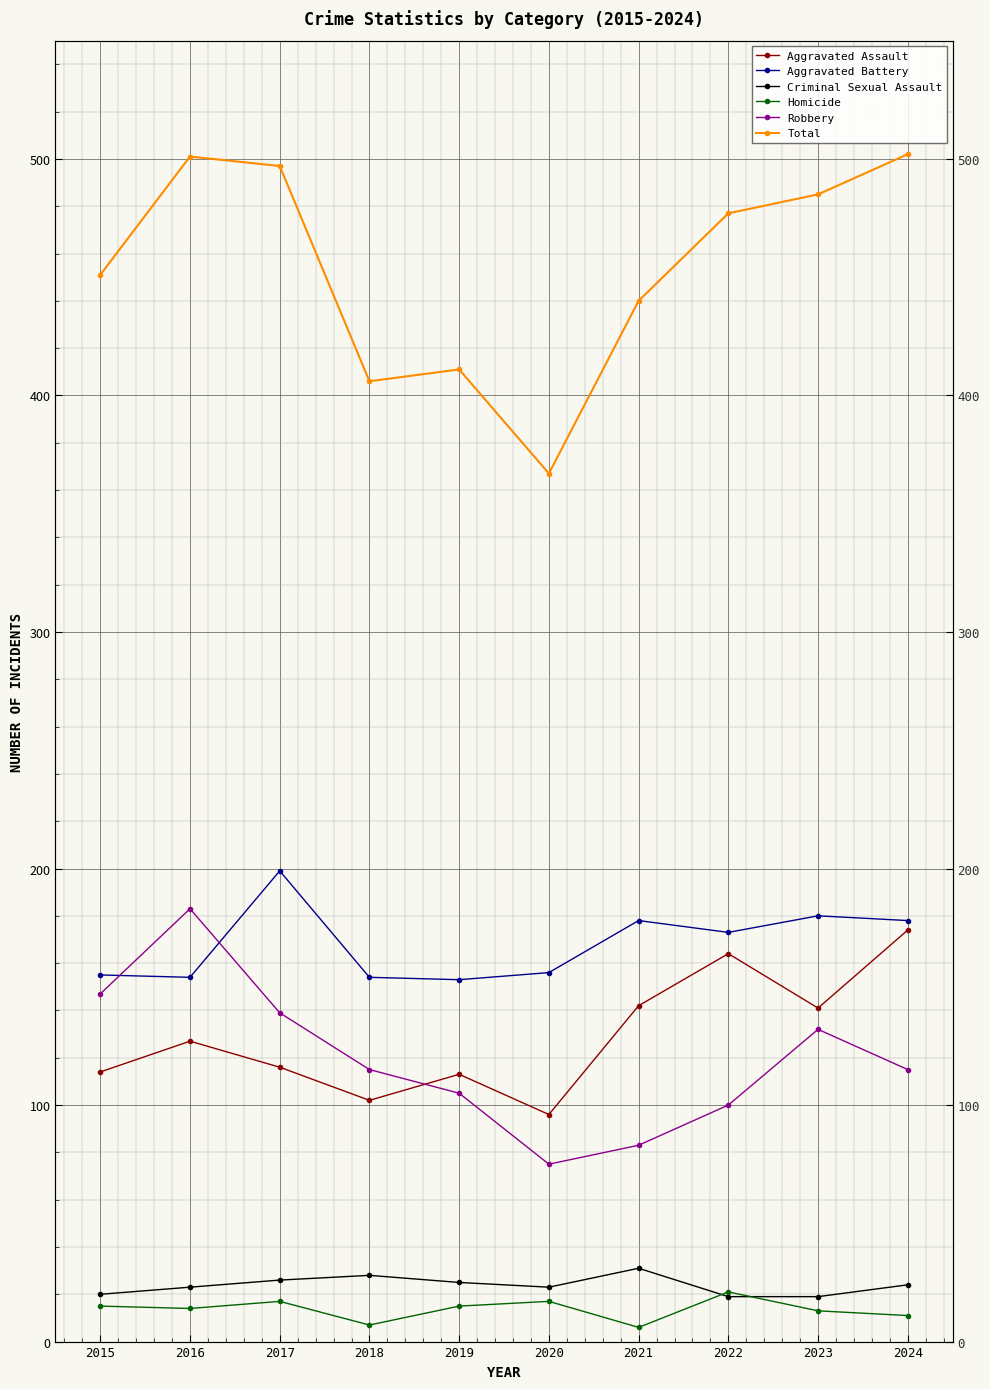

Reading right to left, extract all data points from this chart.

Aggravated Assault: 2024=174	2023=141	2022=164	2021=142	2020=96	2019=113	2018=102	2017=116	2016=127	2015=114
Aggravated Battery: 2024=178	2023=180	2022=173	2021=178	2020=156	2019=153	2018=154	2017=199	2016=154	2015=155
Criminal Sexual Assault: 2024=24	2023=19	2022=19	2021=31	2020=23	2019=25	2018=28	2017=26	2016=23	2015=20
Homicide: 2024=11	2023=13	2022=21	2021=6	2020=17	2019=15	2018=7	2017=17	2016=14	2015=15
Robbery: 2024=115	2023=132	2022=100	2021=83	2020=75	2019=105	2018=115	2017=139	2016=183	2015=147
Total: 2024=502	2023=485	2022=477	2021=440	2020=367	2019=411	2018=406	2017=497	2016=501	2015=451